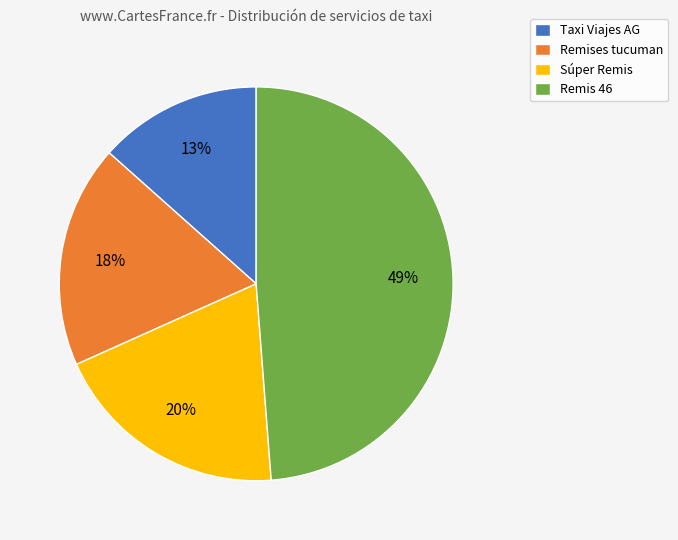

To the nearest percent, what is the average slice percentage?

25%